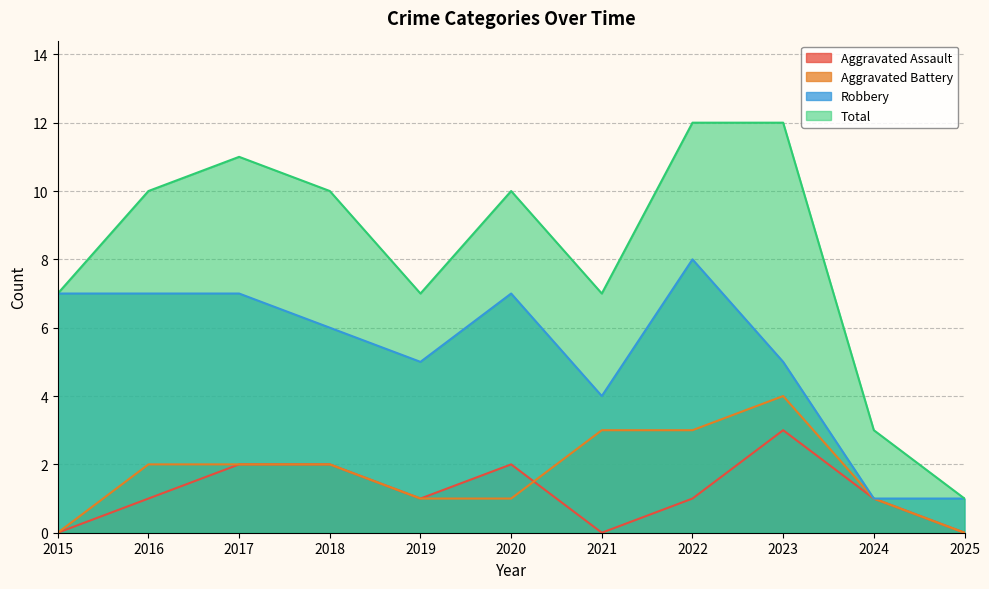

At which category is the sum across all series the highest?

2022